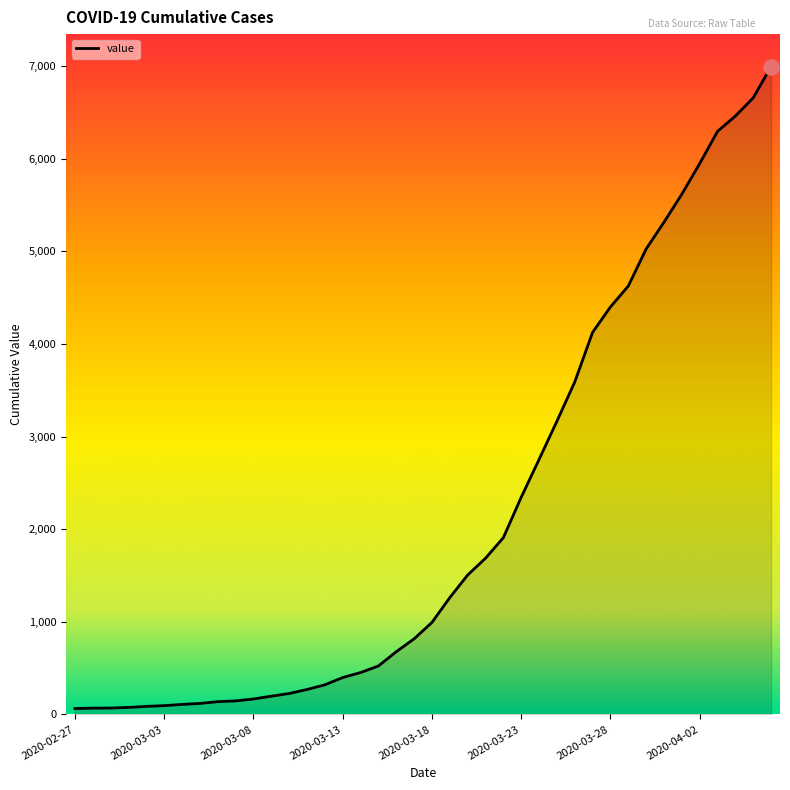

What is the greatest value displayed?

6995